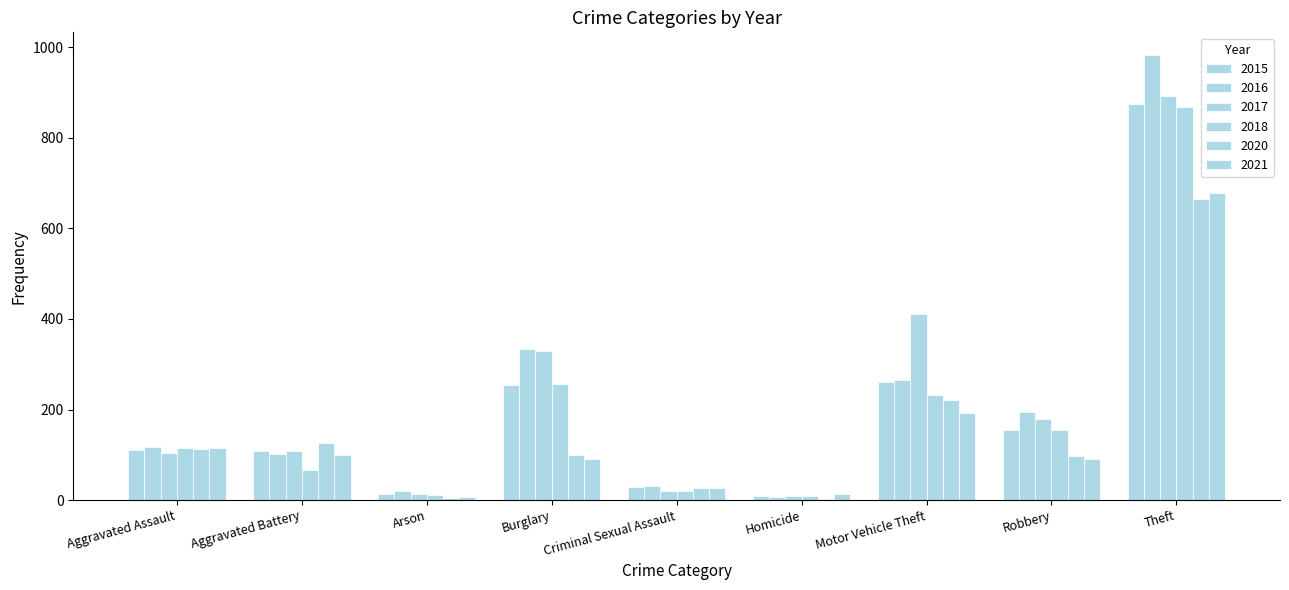

What is the total value across all series at Motor Vehicle Theft?

1583